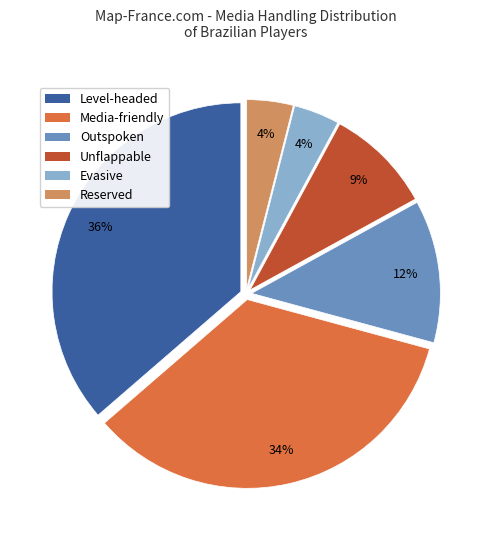

The Level-headed slice represents 36% of the pie. True or false?

True